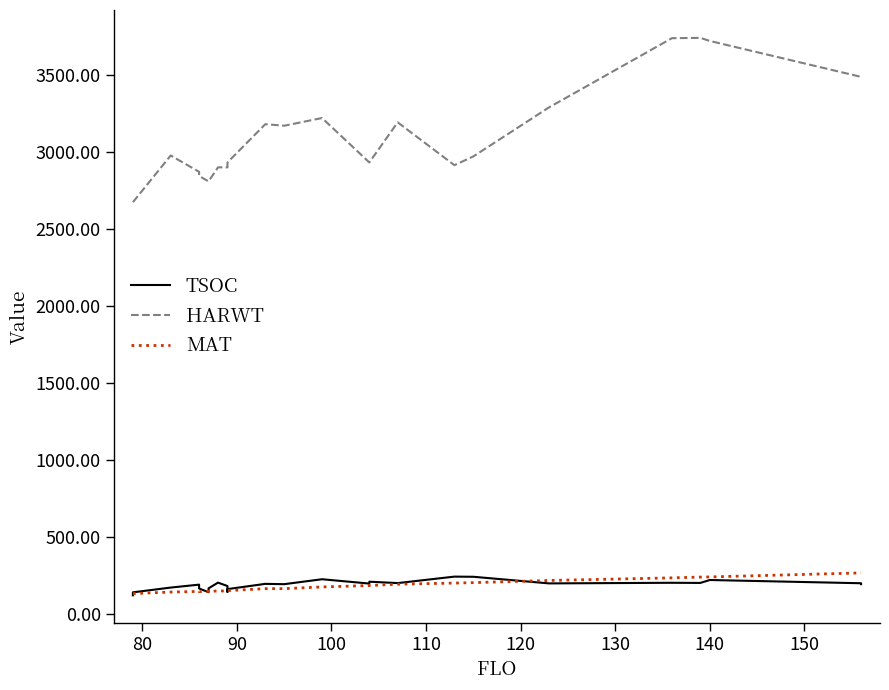

Does the chart have visible grid lines?

No